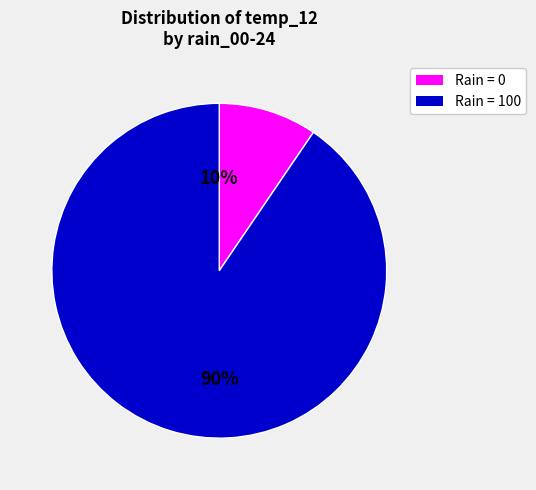

The Rain = 100 slice represents 90% of the pie. True or false?

True